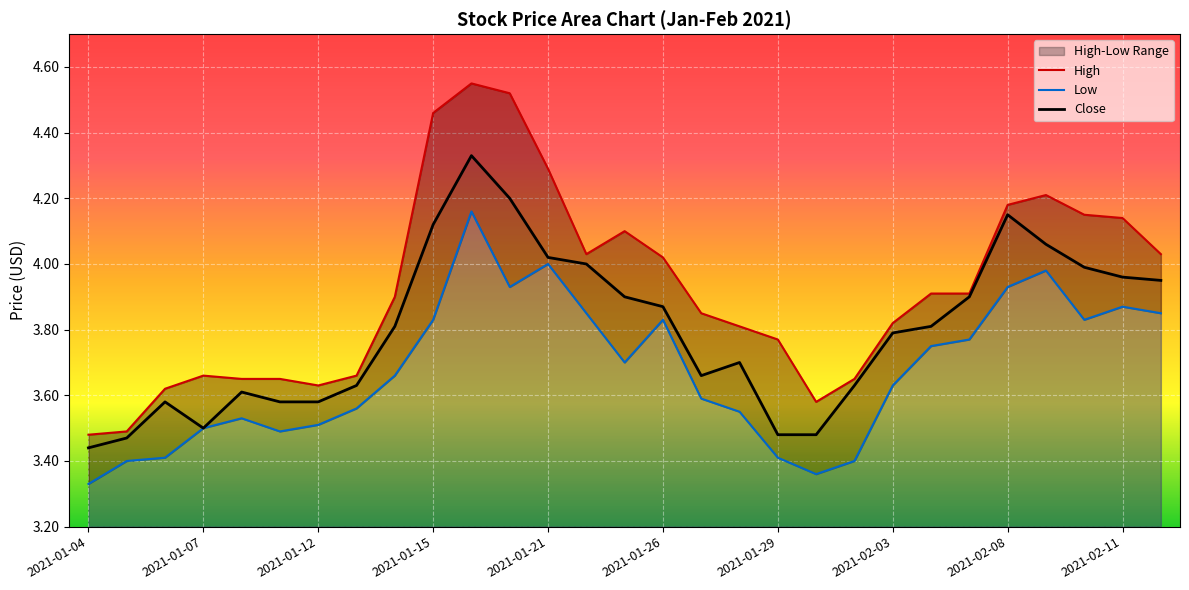

The value of Close at 2021-01-04 is 2.1. True or false?

False